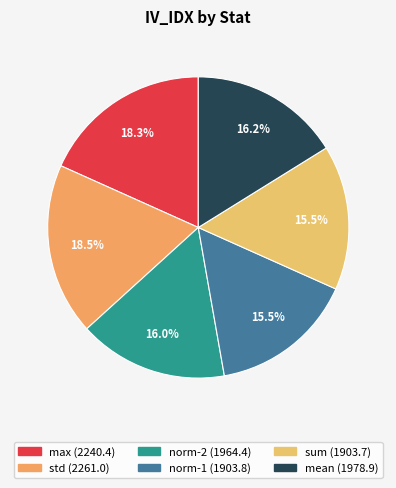

Between mean and std, which is larger?

std